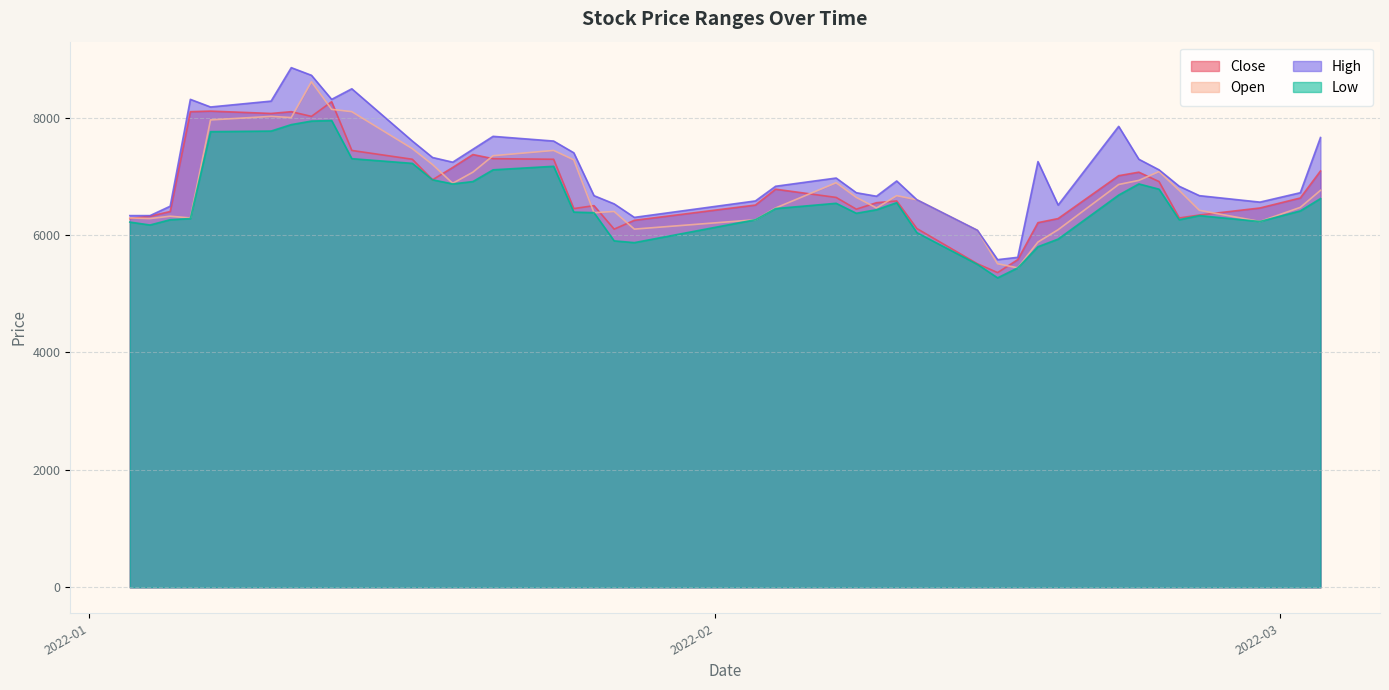

At which label is High closest to 7215?

2022-01-19